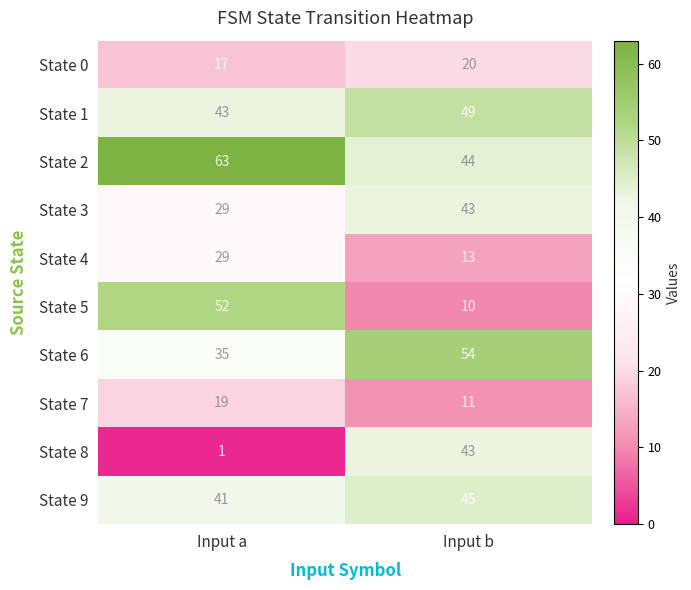

What is the spread (max minus min) of values at Input b?

44